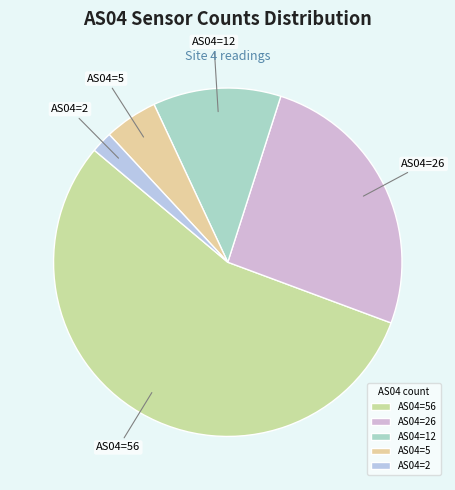

Combined, do AS04=26 and AS04=2 account for over 50%?

No